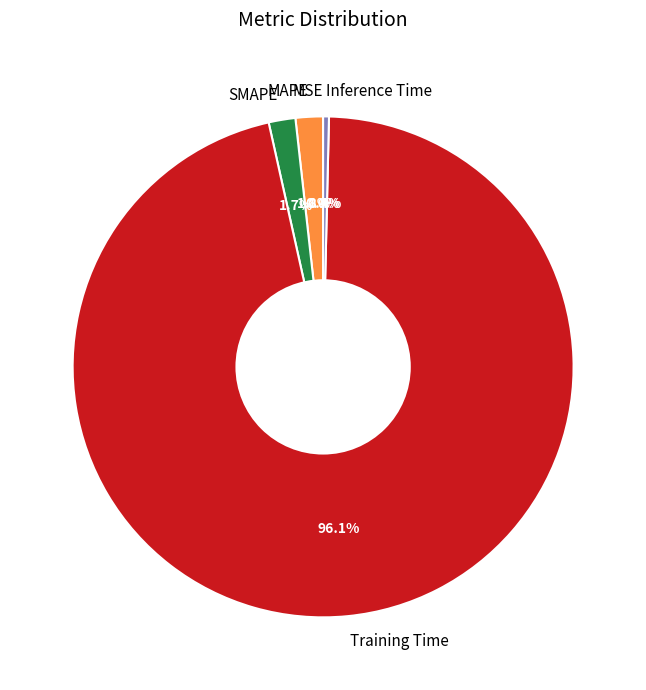

Which has a higher value, Training Time or Inference Time?

Training Time